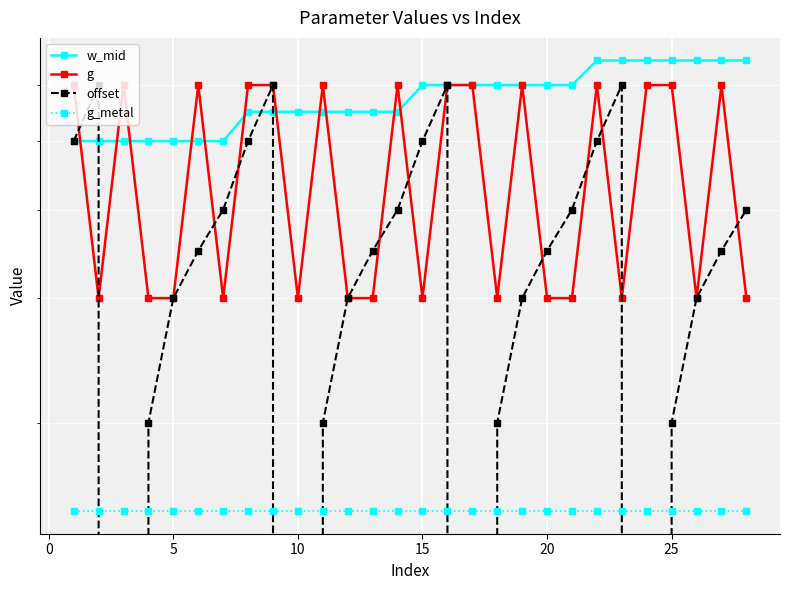

The value of w_mid at 8 is 1.0. True or false?

False